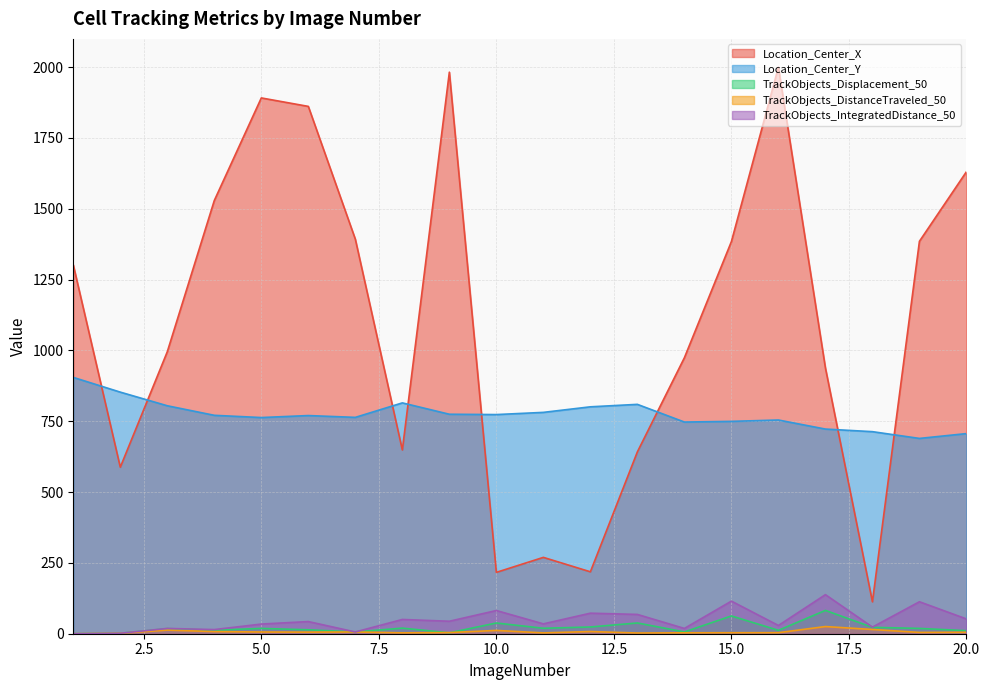

What are all the series names shown in the legend?

Location_Center_X, Location_Center_Y, TrackObjects_Displacement_50, TrackObjects_DistanceTraveled_50, TrackObjects_IntegratedDistance_50